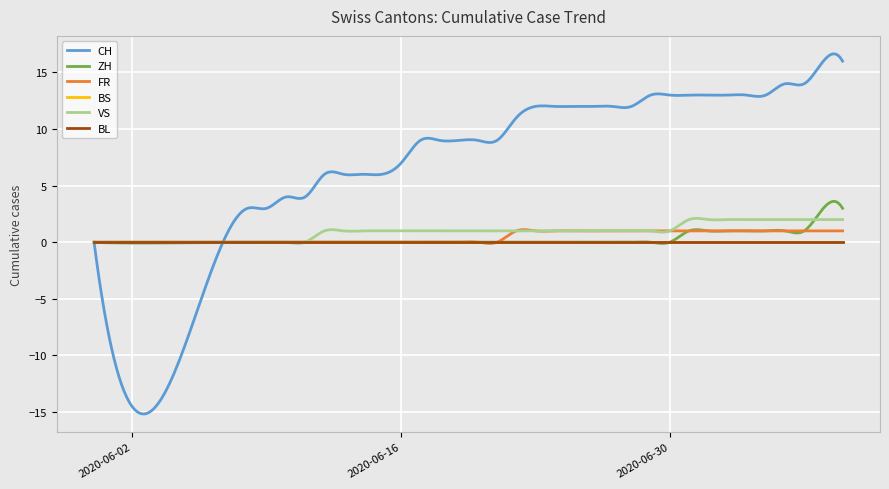

Does the chart display data point markers on the line(s)?

No